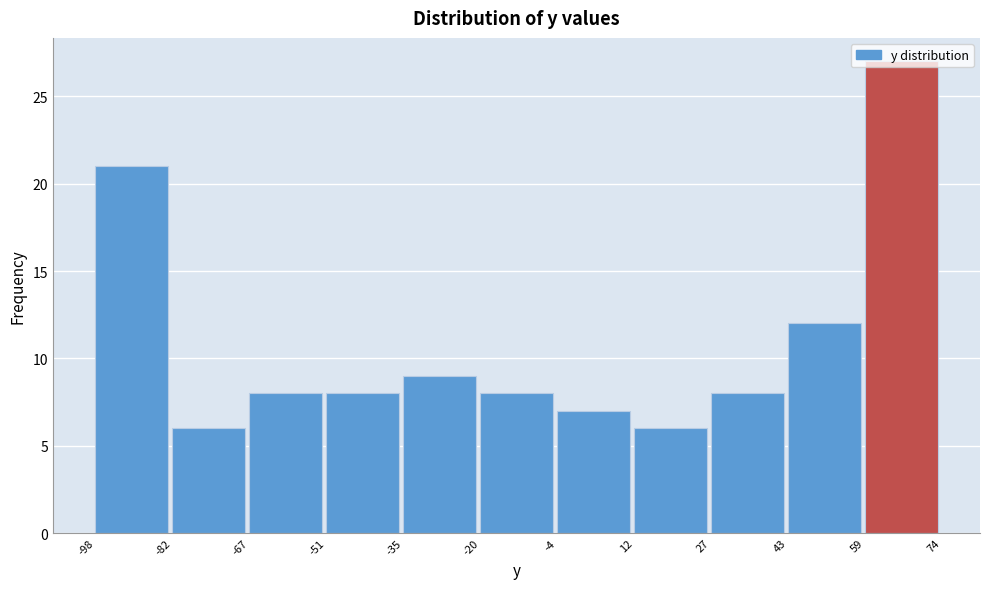

Reading left to right, transcribe this chart: for each bar, give the range it covers on the x-axis and its height. The values are not printed on the chart, so give them approximately, as read against the axis.

-98 to -82: 21
-82 to -67: 6
-67 to -51: 8
-51 to -35: 8
-35 to -20: 9
-20 to -4: 8
-4 to 12: 7
12 to 27: 6
27 to 43: 8
43 to 59: 12
59 to 74: 27